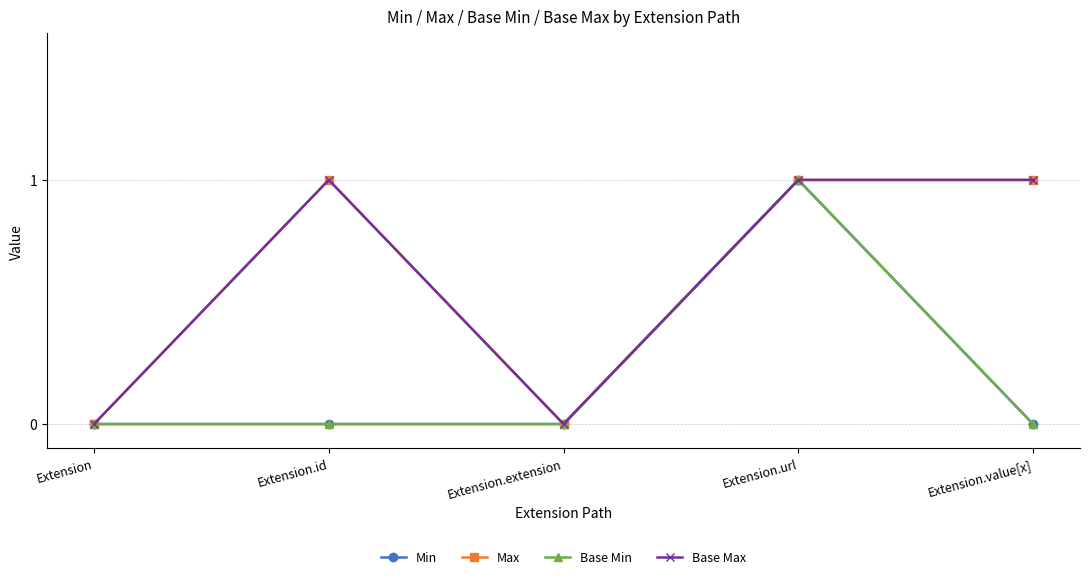

True or false: Max has more than 1 interior local peaks.

False